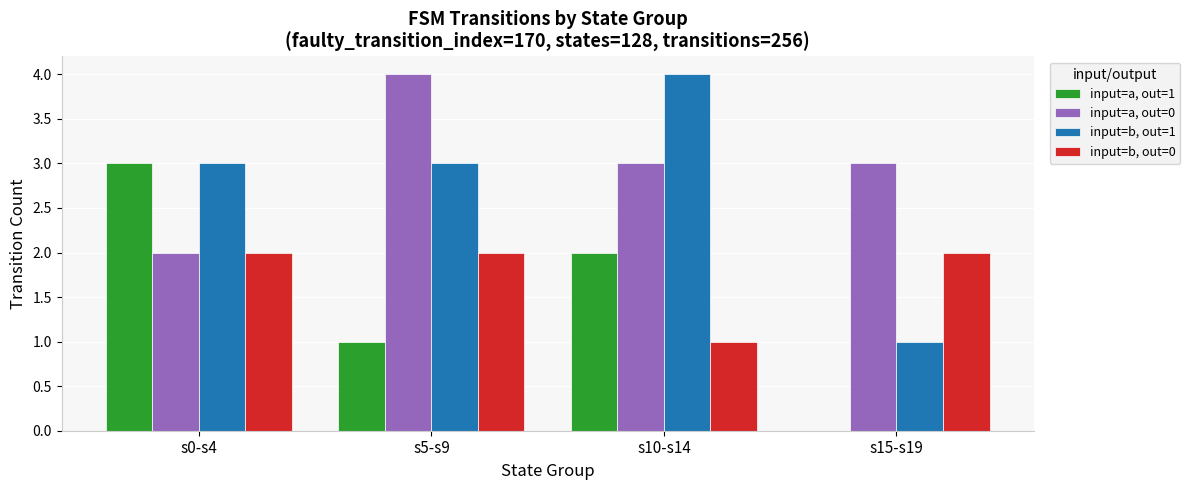

The input=a, out=1 series shows 2 at s10-s14. True or false?

True